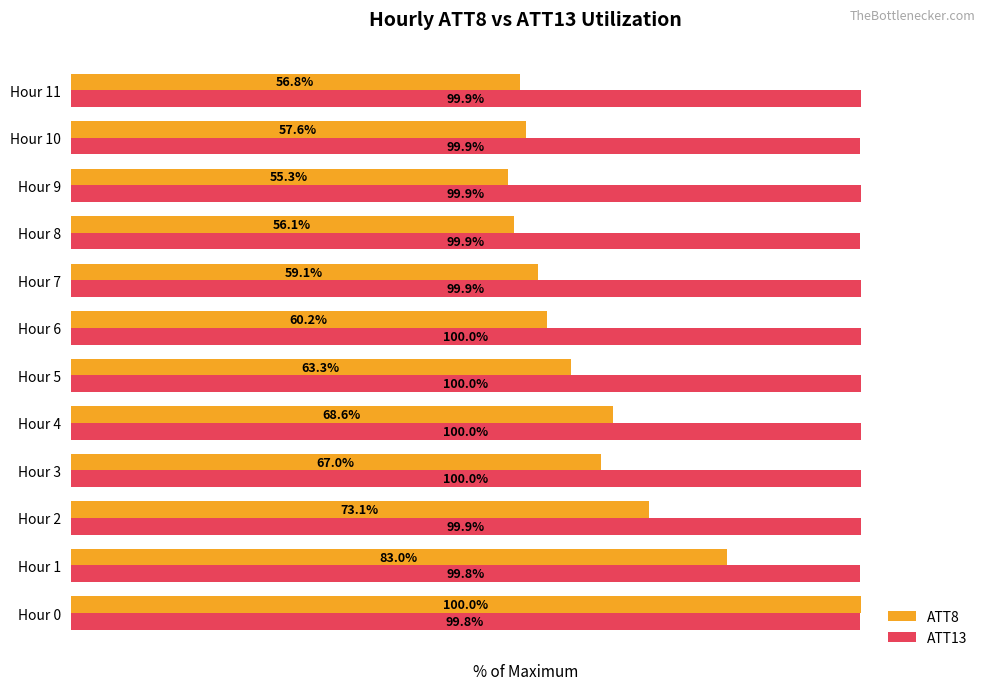

Which label corresponds to the smallest value in the chart?

Hour 9